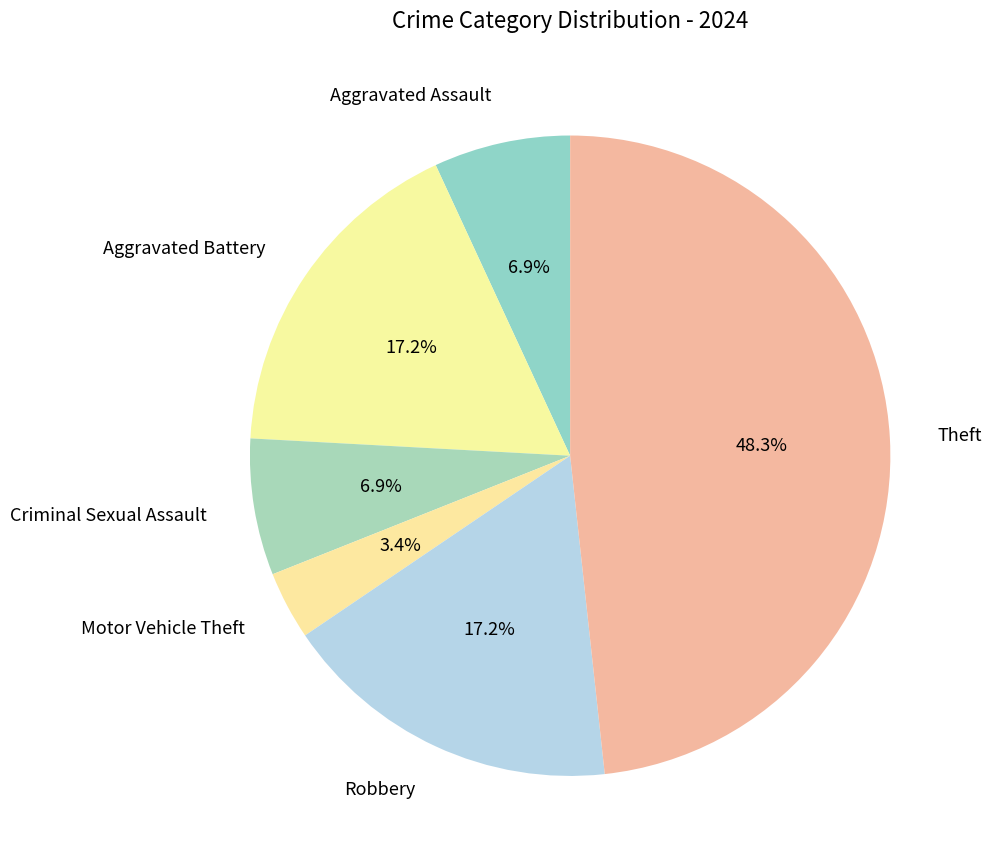

Count the number of slices in the pie.

6